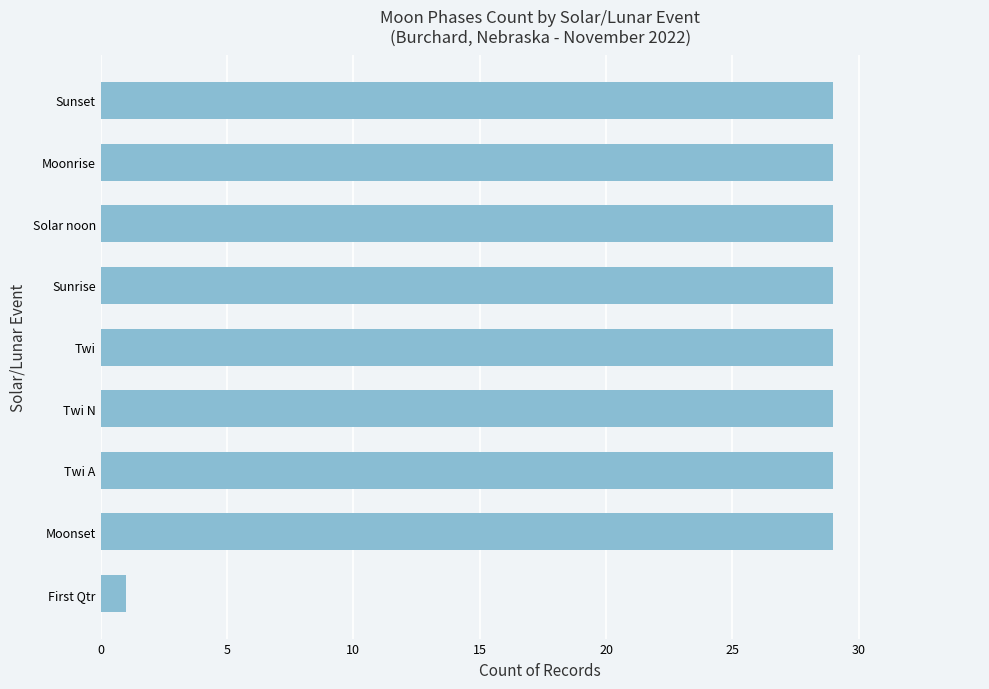

What is the difference between the second highest and minimum values?

28